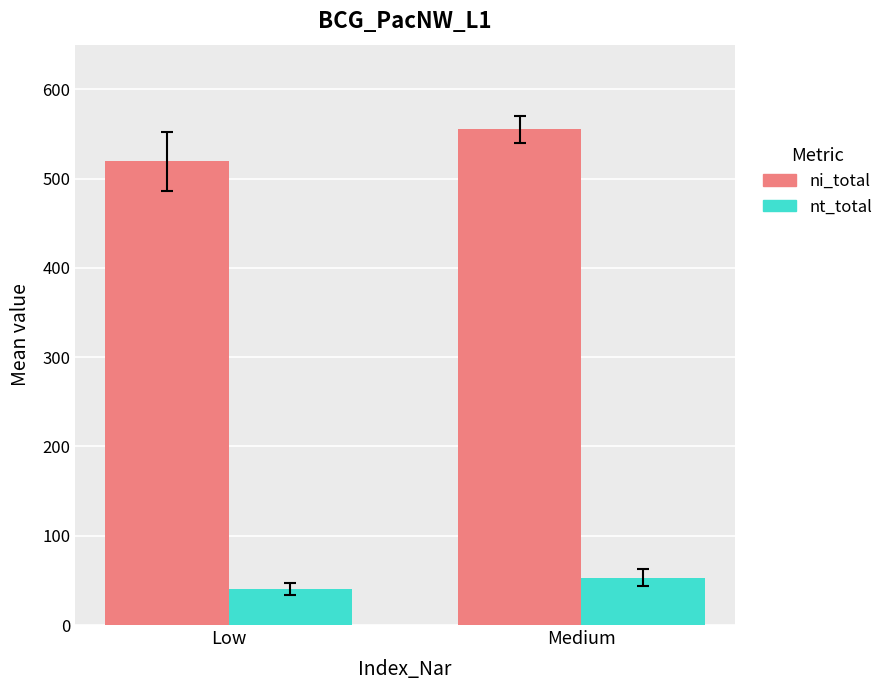

What is the maximum value for ni_total?

555.3